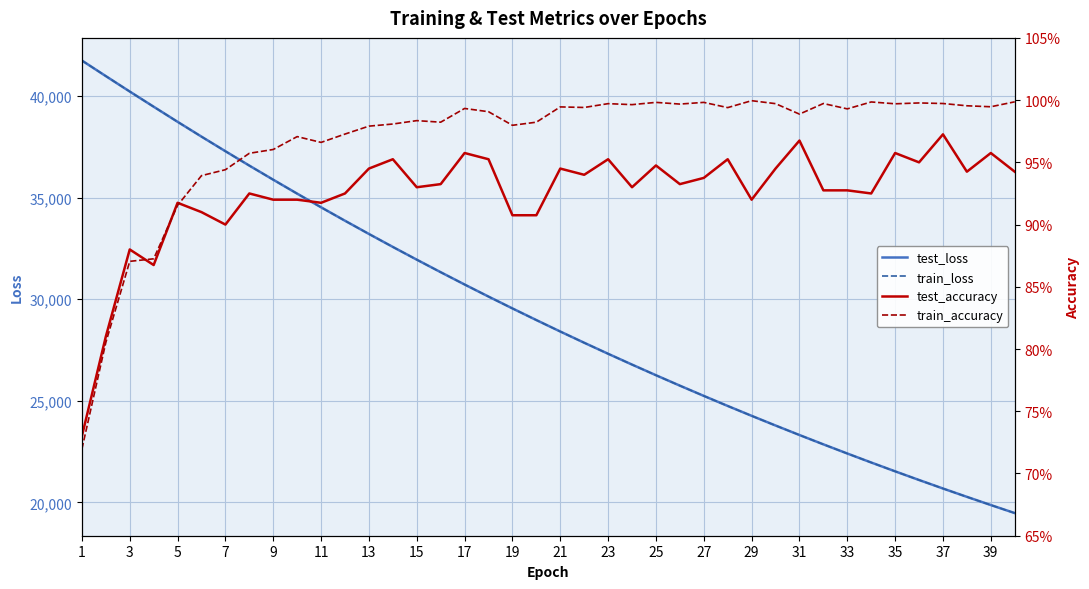

How many lines are shown in the chart?

4